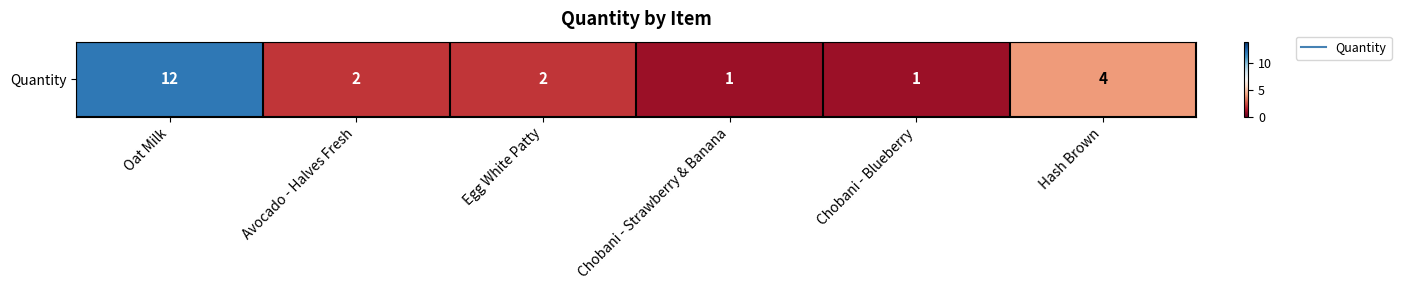

What value does the data have at Egg White Patty?

2